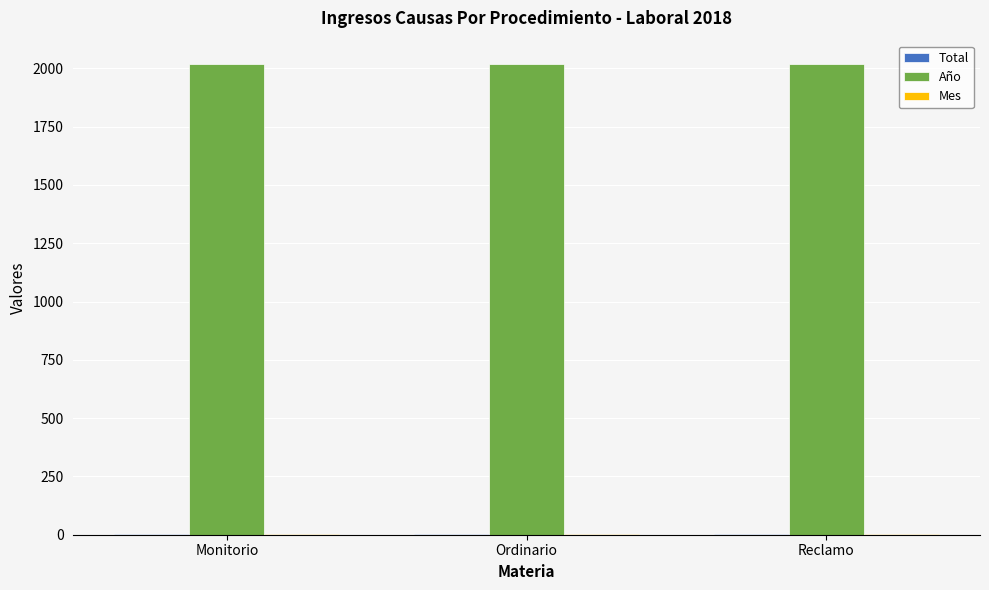

True or false: Año has a value of 2721 at Monitorio.

False